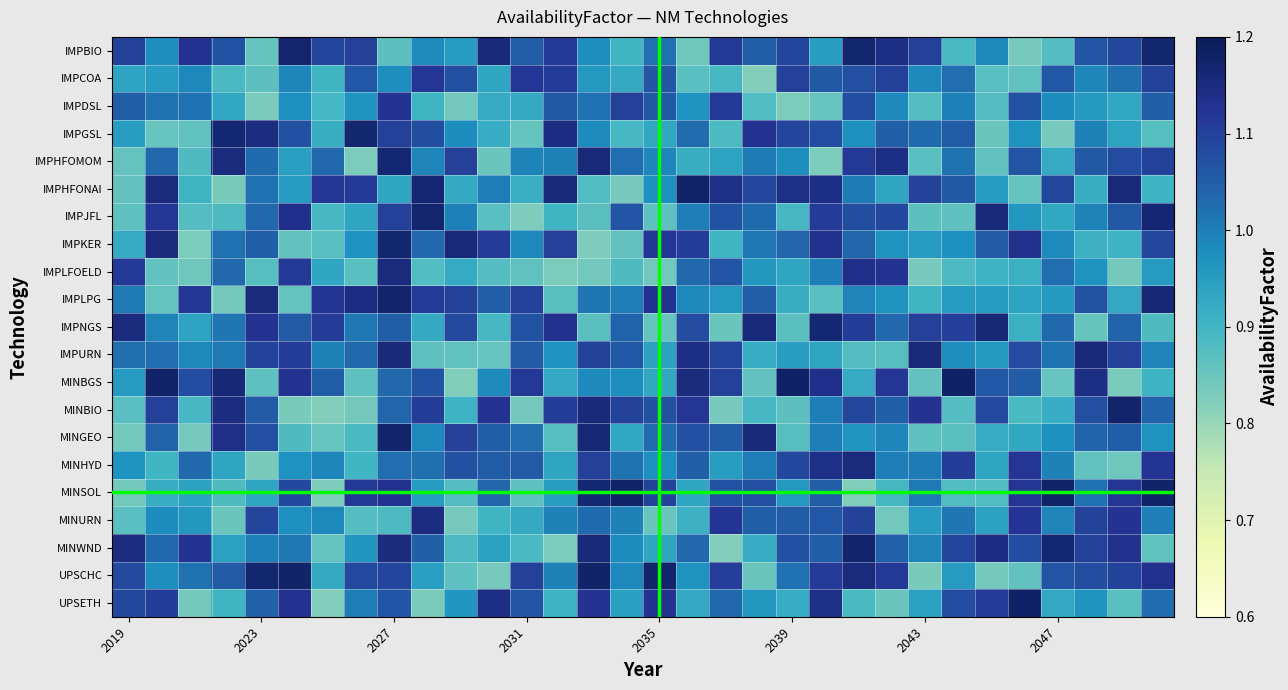

List the series in order of their peak value, highest first.

MINBGS, UPSETH, MINSOL, IMPHFONAI, UPSCHC, MINWND, MINBIO, MINGEO, IMPLPG, IMPBIO, IMPJFL, IMPGSL, IMPKER, IMPNGS, IMPHFOMOM, IMPURN, MINHYD, IMPLFOELD, MINURN, IMPDSL, IMPCOA